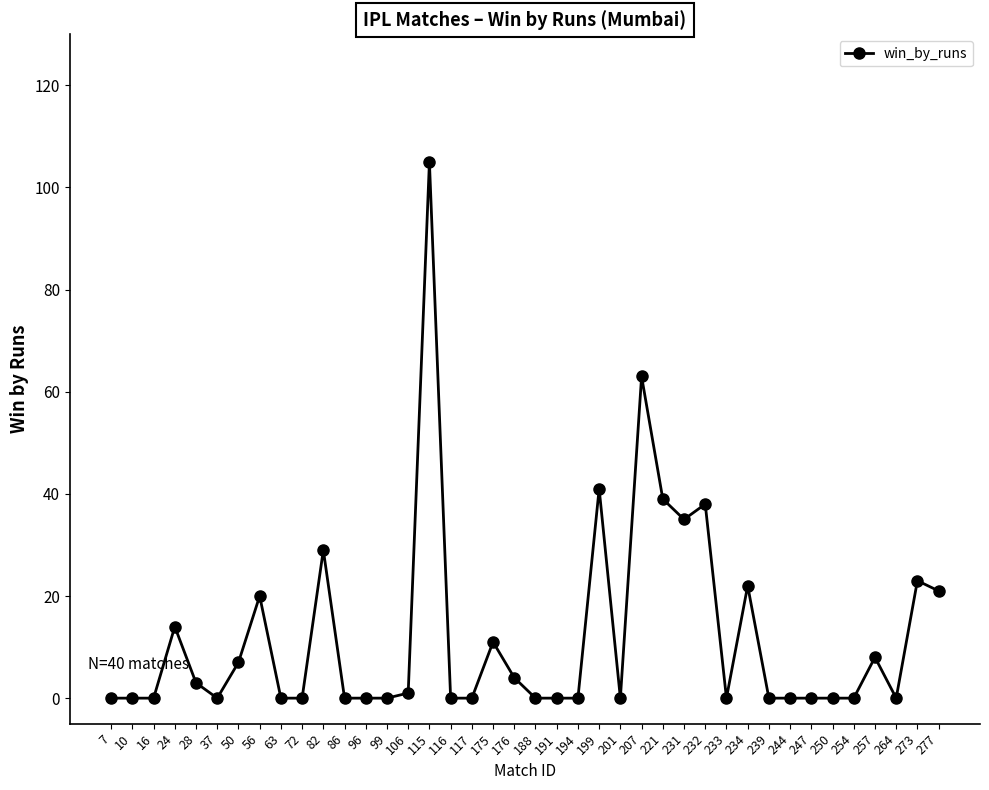

Between 50 and 277, which is larger?

277